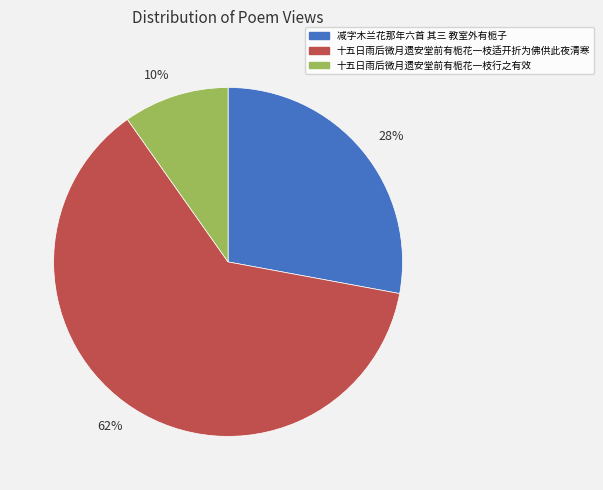

Combined, do 28% and 62% account for over 50%?

Yes